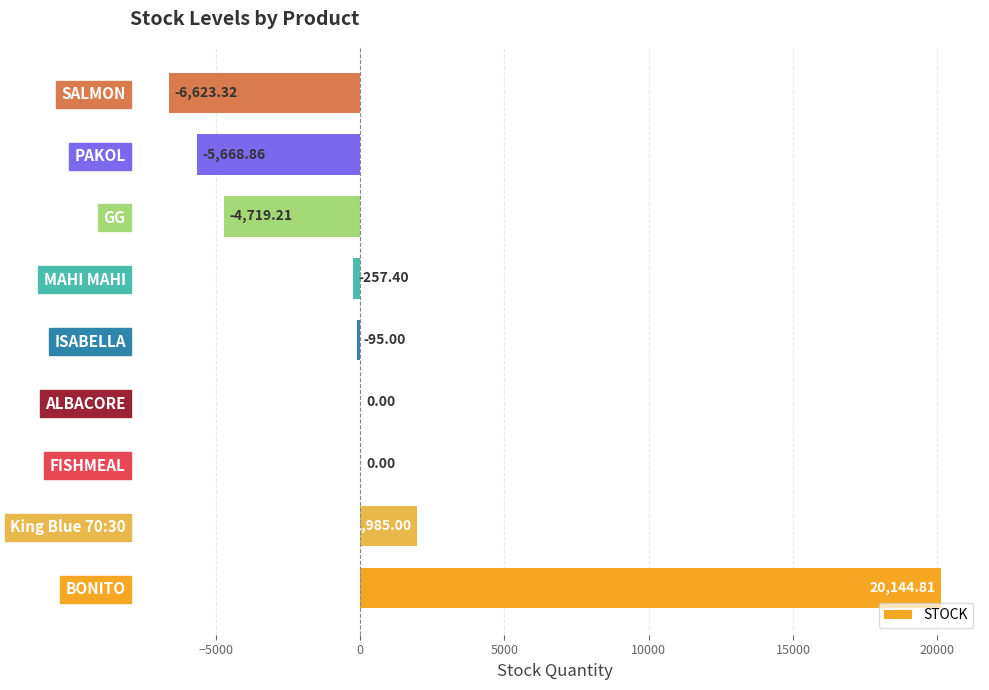

How many data points does each series have?

9